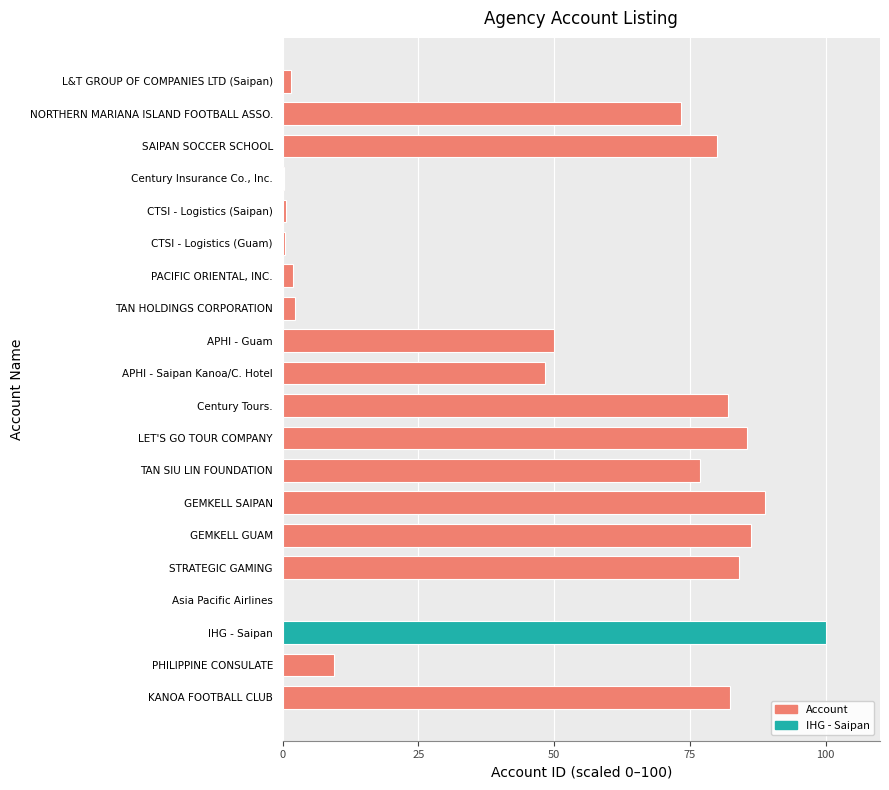

Between Asia Pacific Airlines and TAN SIU LIN FOUNDATION, which is larger?

TAN SIU LIN FOUNDATION